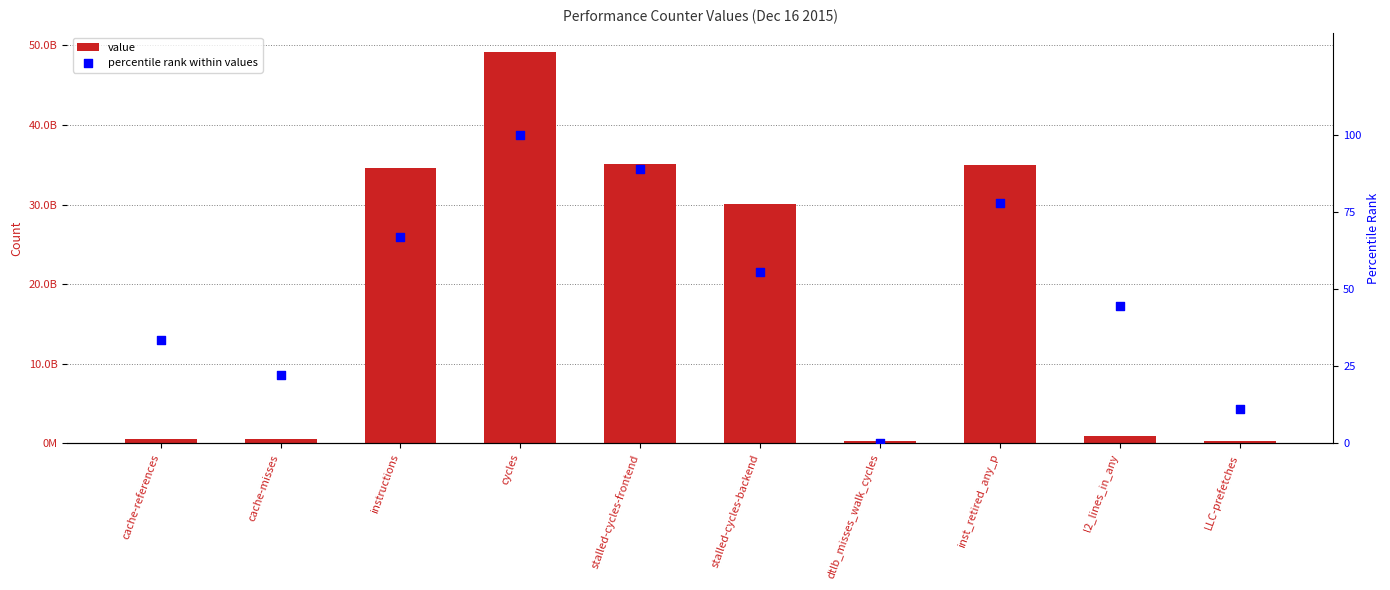

What is the total value across all series at l2_lines_in_any?

866330932.4